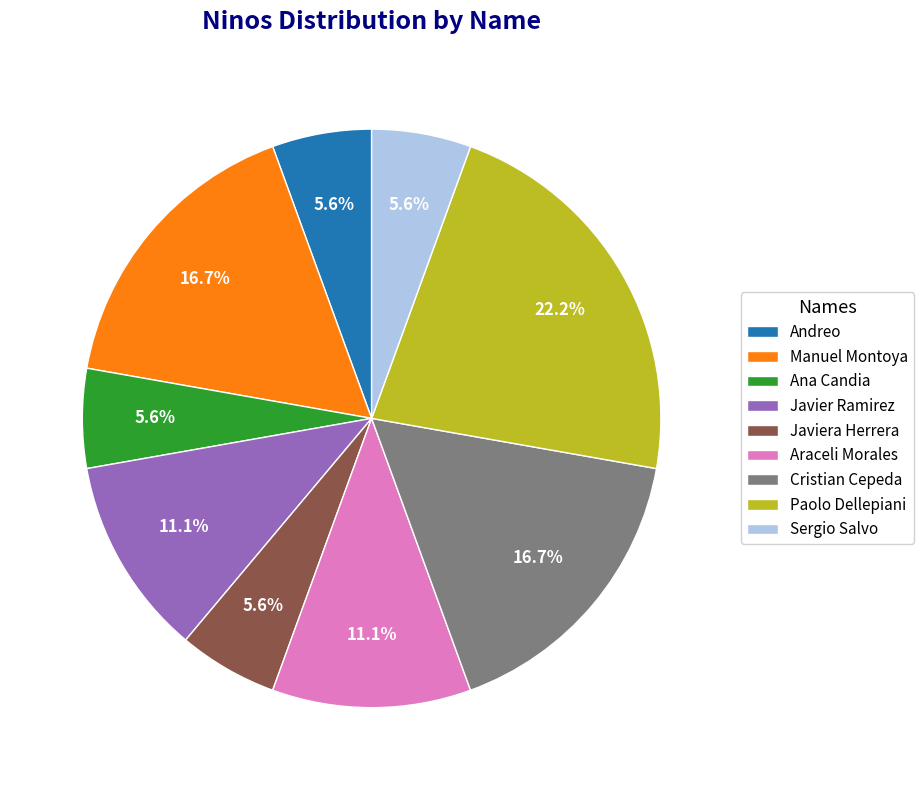

What percentage is the Javiera Herrera slice, to the nearest percent?

6%